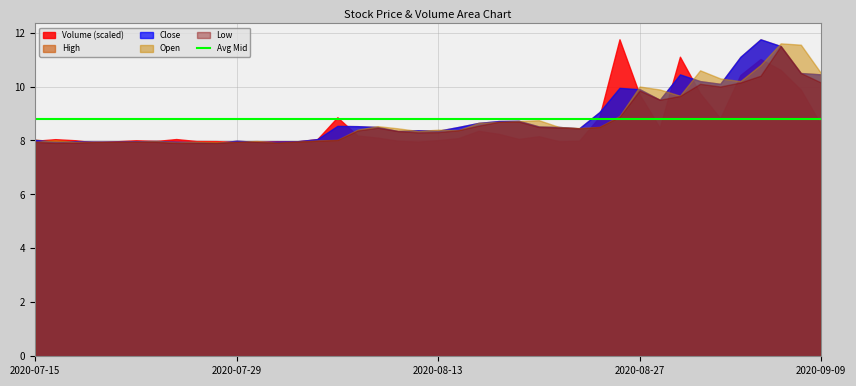

At 2020-09-04, list the series in order from smallest to largest.

Low, Open, High, Close, Volume